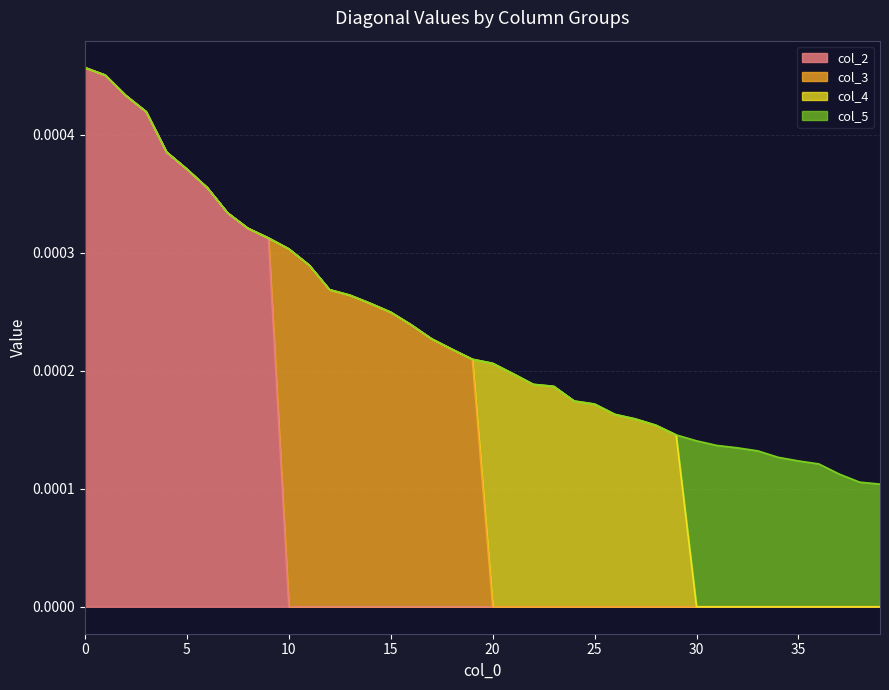

The value of col_5 at 16 is 0.0. True or false?

True